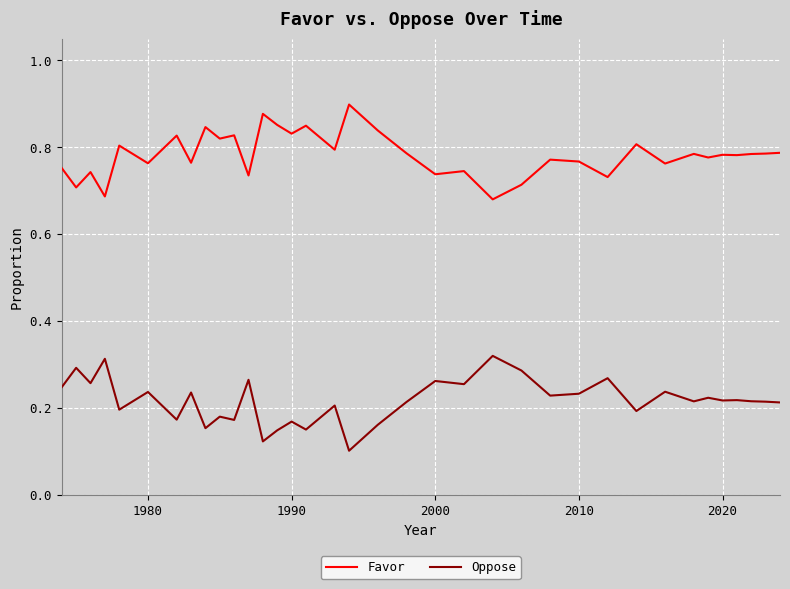

True or false: Favor and Oppose intersect in this chart.

False